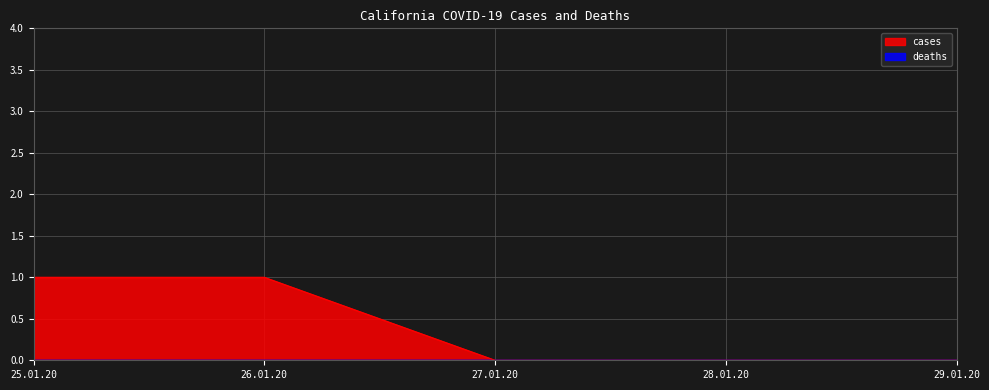

What is the label of the 5th point from the left?

29.01.20